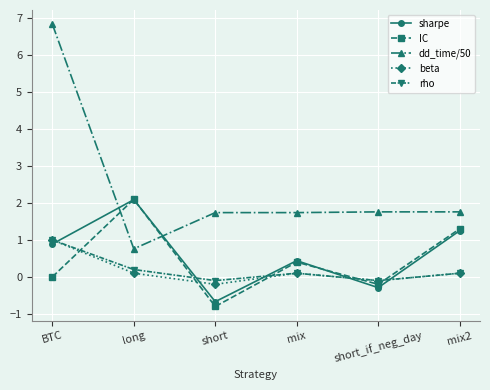

Rank the categories by IC value from lowest to highest.

short, short_if_neg_day, BTC, mix, mix2, long